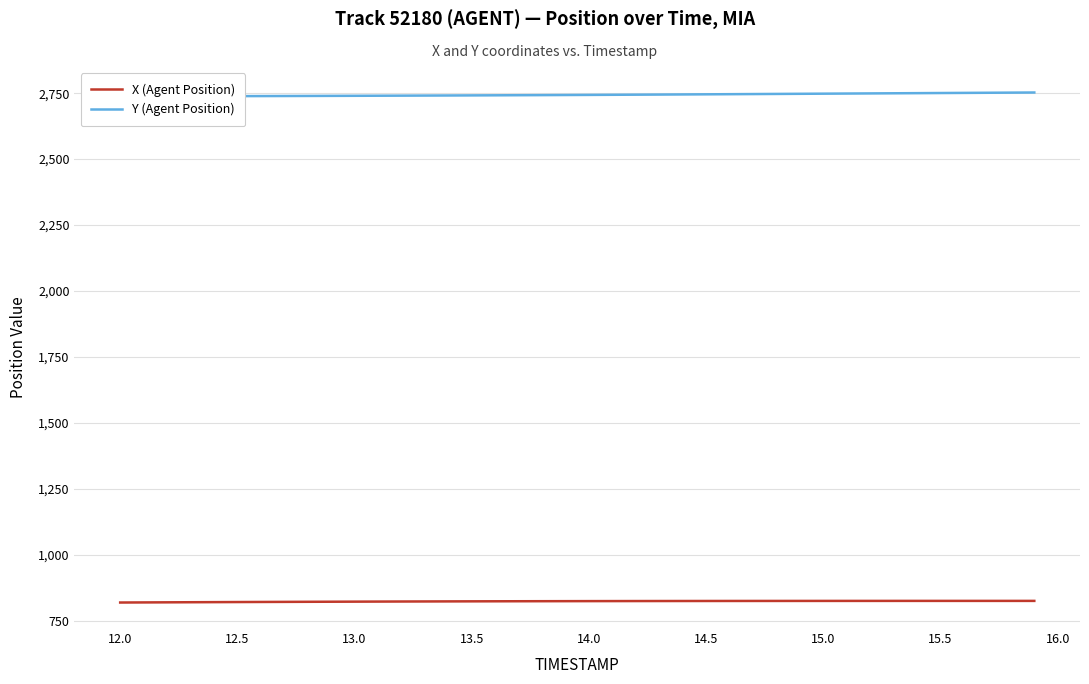

True or false: X (Agent Position) and Y (Agent Position) intersect in this chart.

False